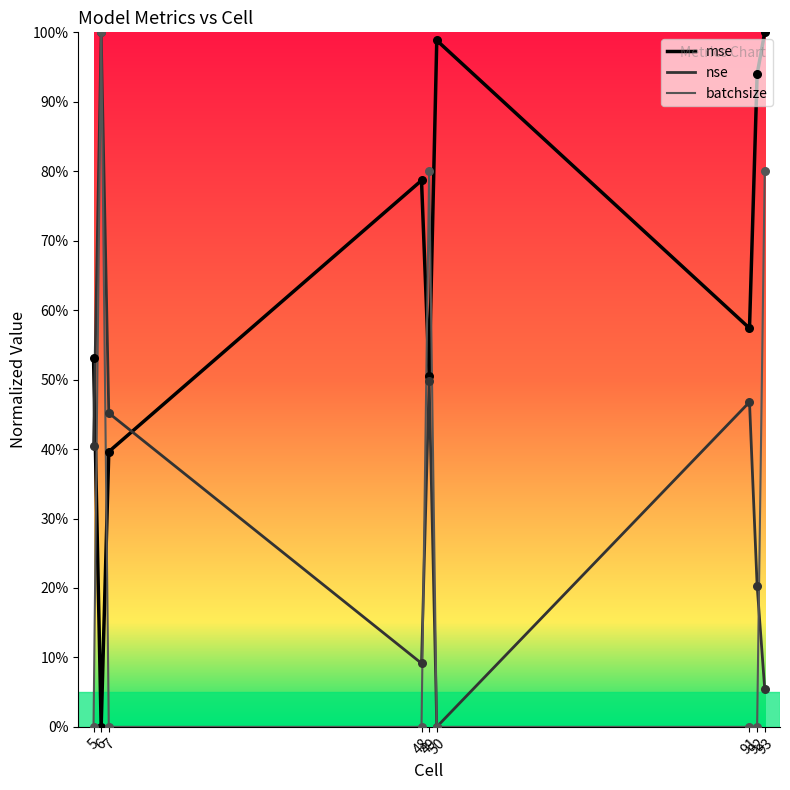

At which category is the sum across all series the highest?

6